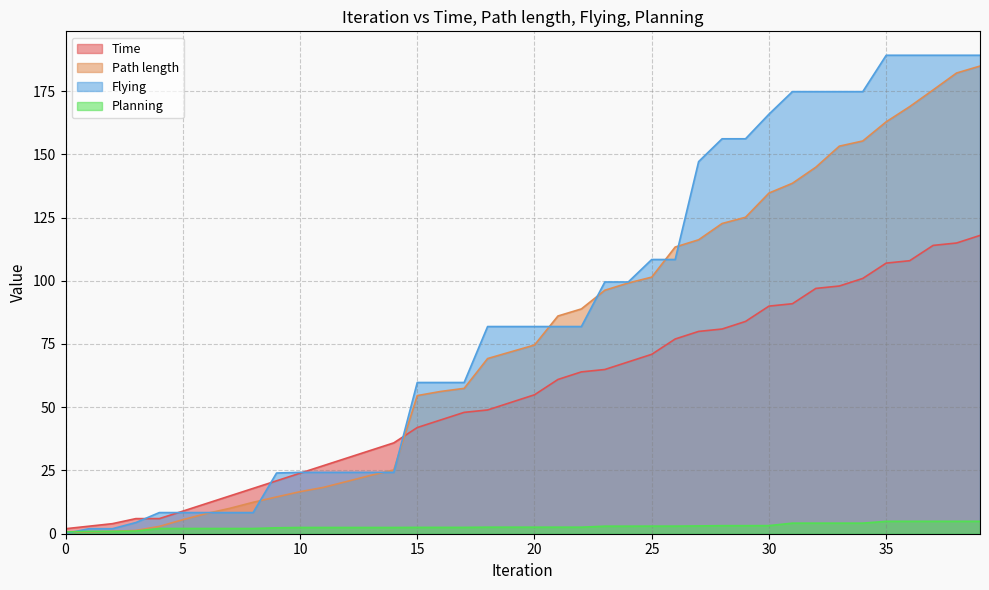

How many data points does each series have?

40